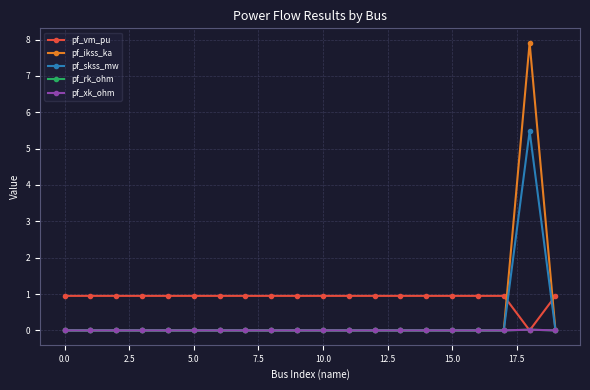

True or false: pf_skss_mw has more than 0 points higher than both neighbors.

True